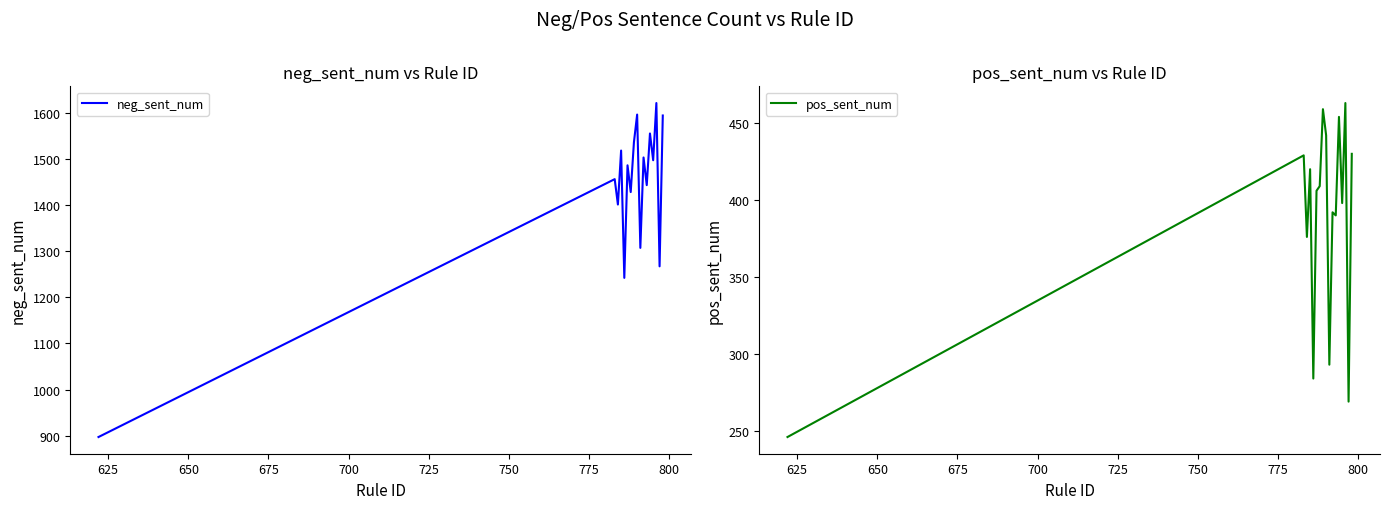

In neg_sent_num, how many points are lower than both neighbors (excluding endpoints)?

7